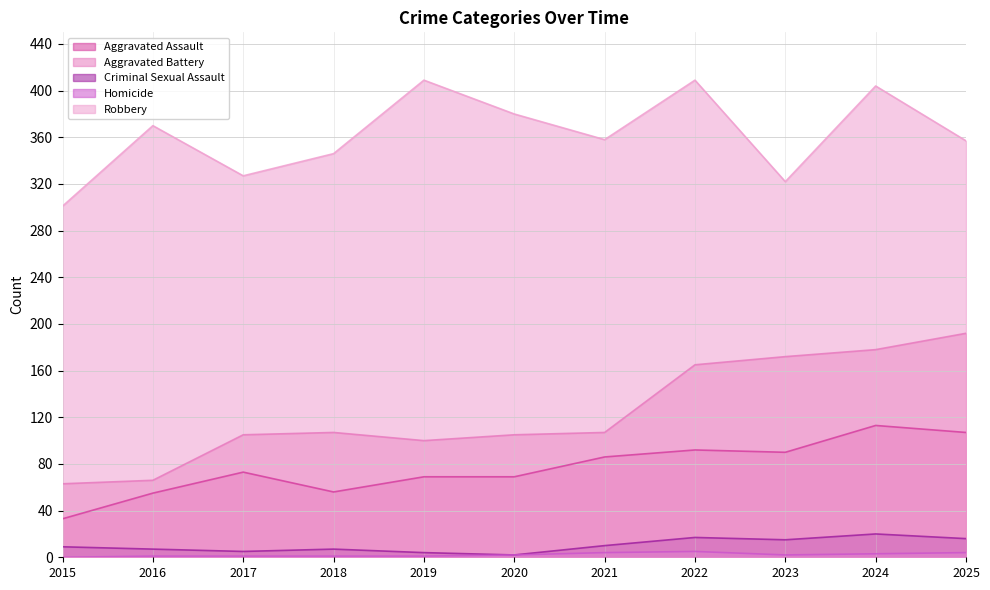

What is the difference between the maximum and second lowest values in the Criminal Sexual Assault series?

16